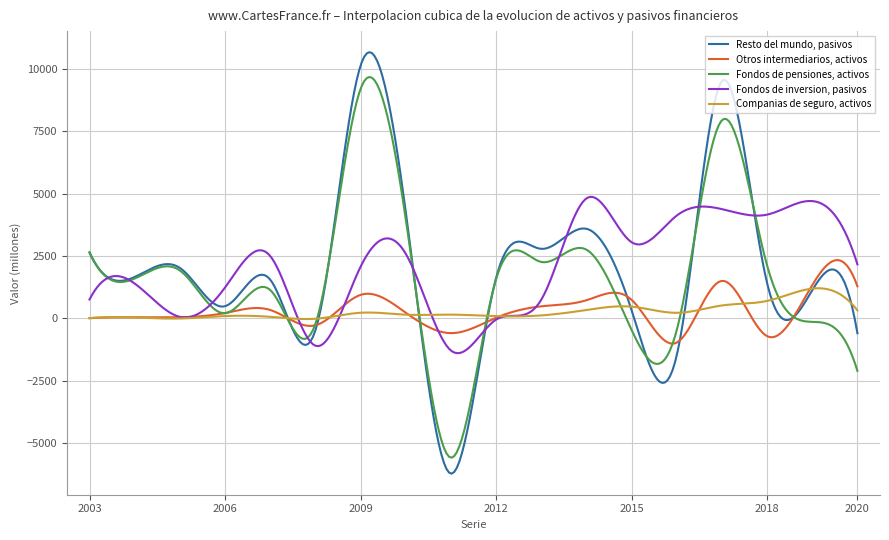

What is the sum of all Fondos de pensiones, activos values?

497280.7